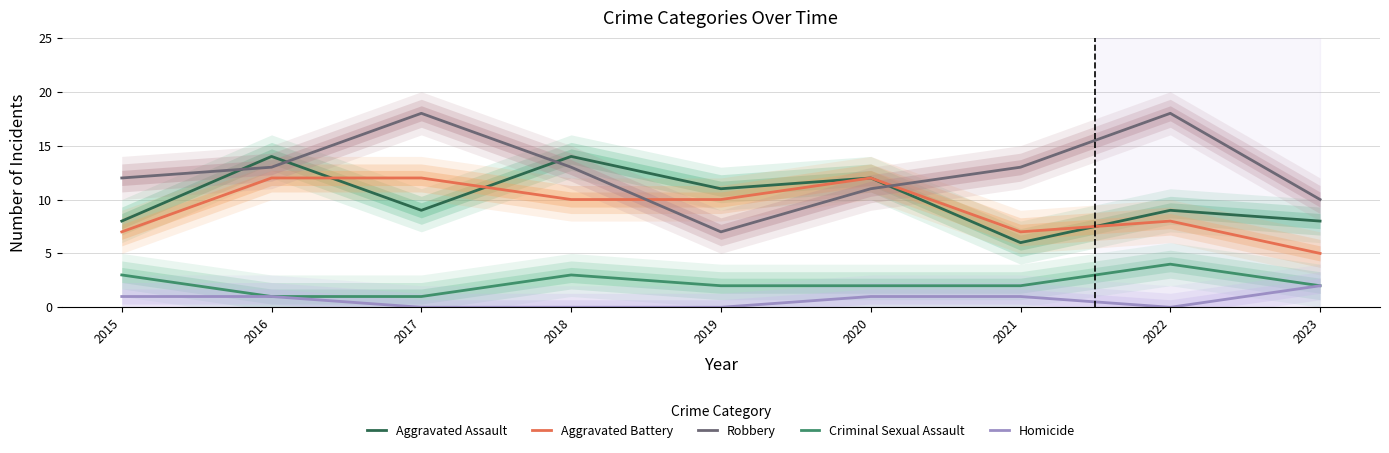

List the labels in order of Homicide value, smallest first.

2017, 2018, 2019, 2022, 2015, 2016, 2020, 2021, 2023